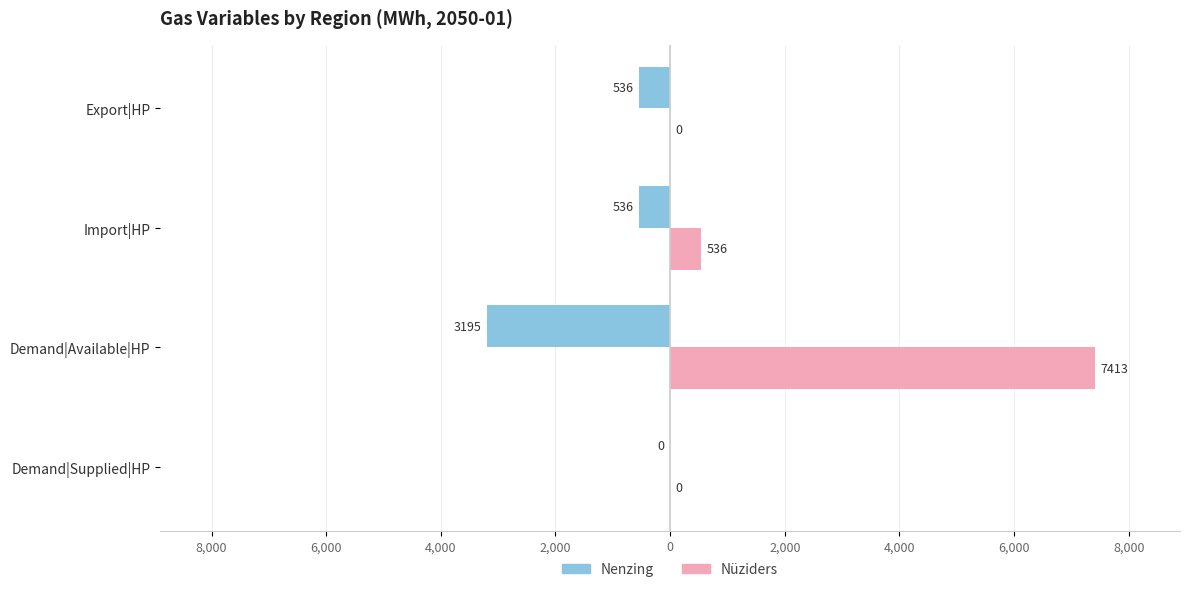

What are all the series names shown in the legend?

Nenzing, Nüziders